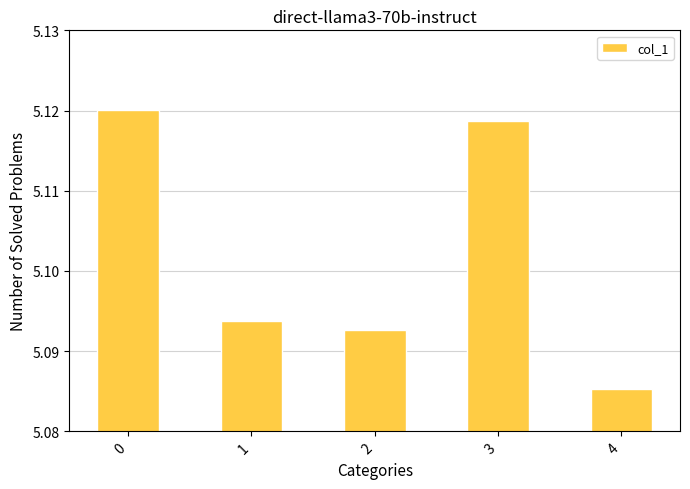

Which has a higher value, 3 or 1?

3